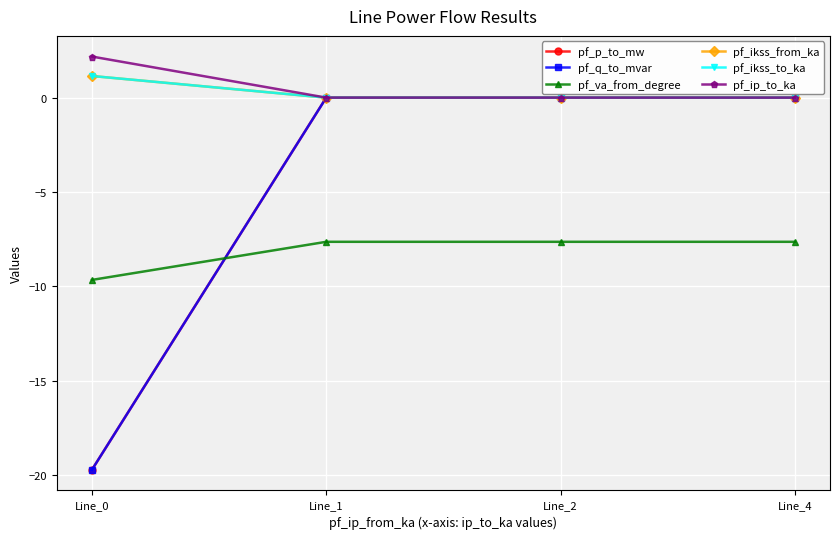

At which category does pf_va_from_degree reach its first local peak?

Line_1